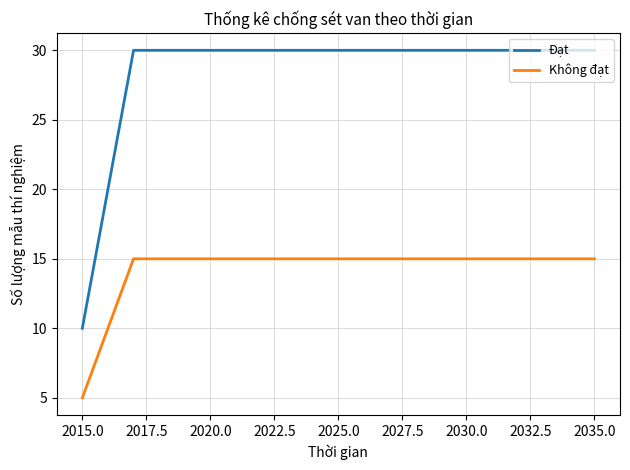

Which series has the largest total across all categories?

Đạt